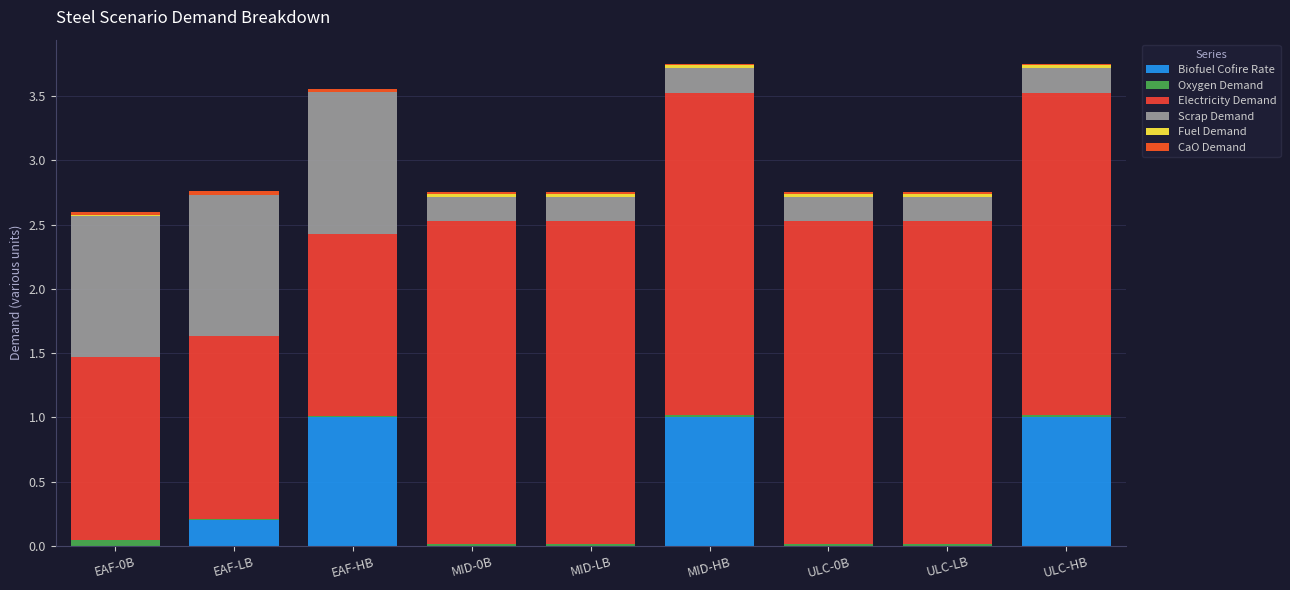

What is the label of the 2nd bar from the right?

ULC-LB